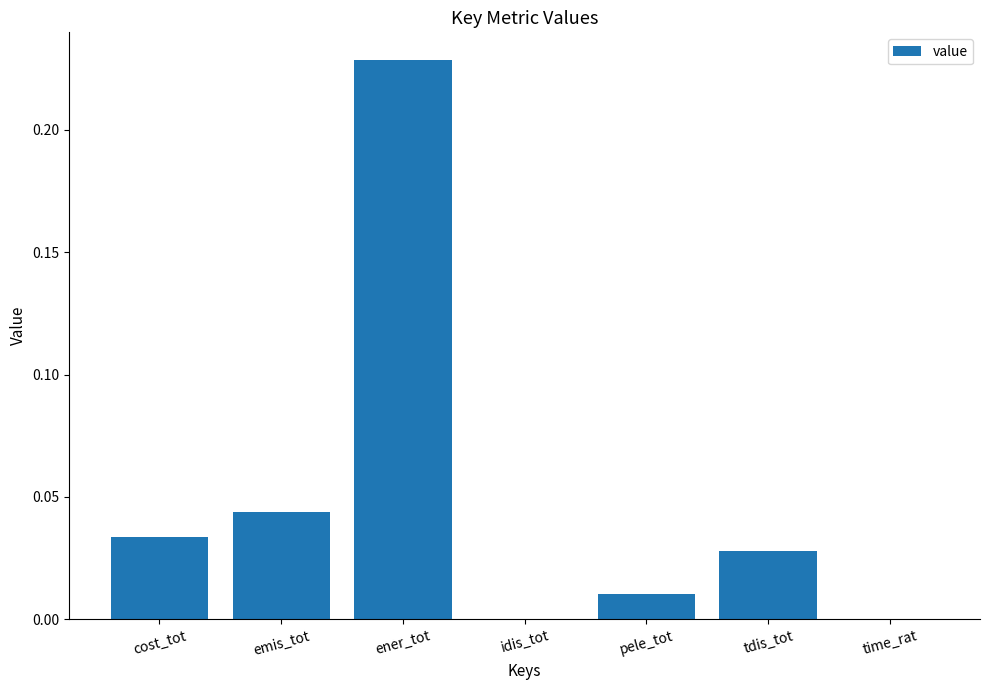

What is the sum of all values?

0.3